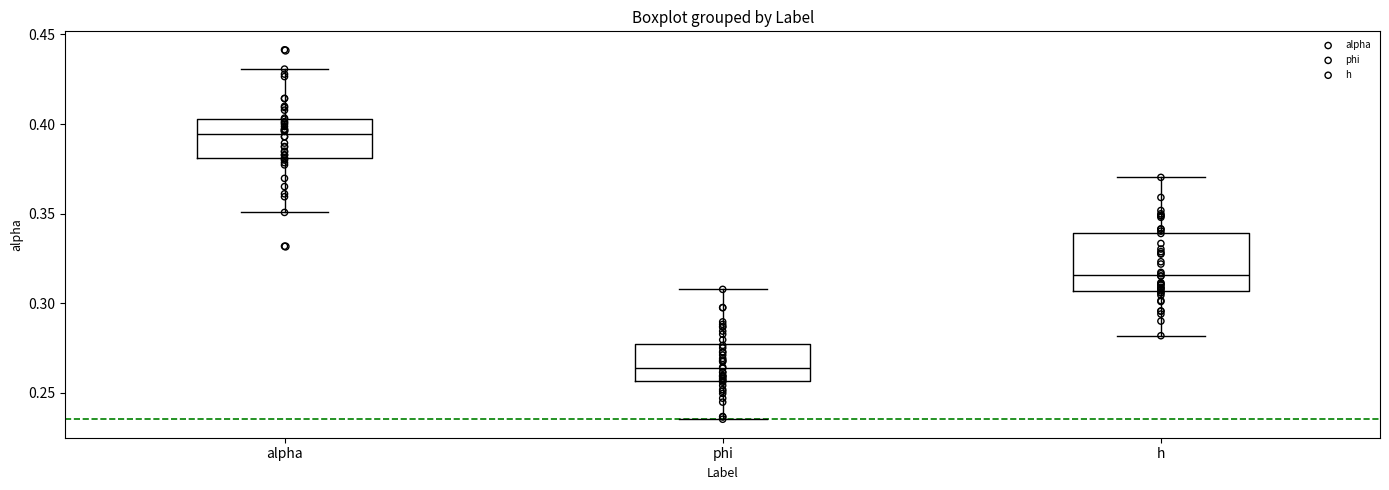

Reading left to right, read every box against the y-axis: the position of its median line, the range the box covers, and the ends of its whiskers. The values are not printed on the chart, so give them approximately, as read against the axis.

alpha: median 0.395, box 0.380 to 0.405, whiskers 0.350 to 0.430
phi: median 0.265, box 0.255 to 0.275, whiskers 0.235 to 0.310
h: median 0.315, box 0.305 to 0.340, whiskers 0.280 to 0.370